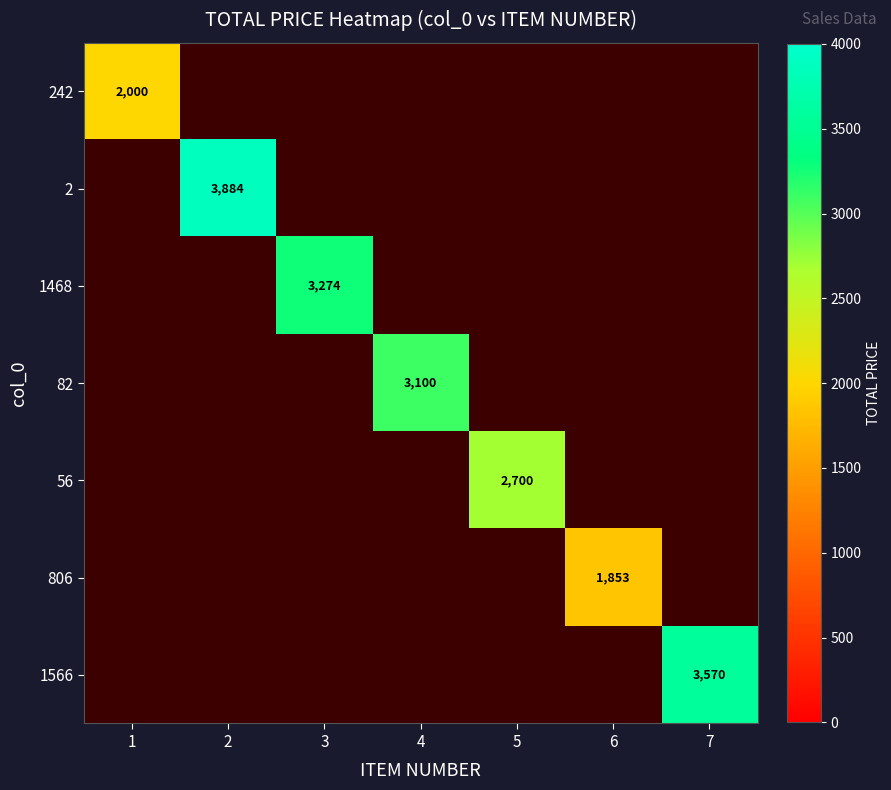

Is the value of 56 at 2 greater than the value of 242 at 2?

No